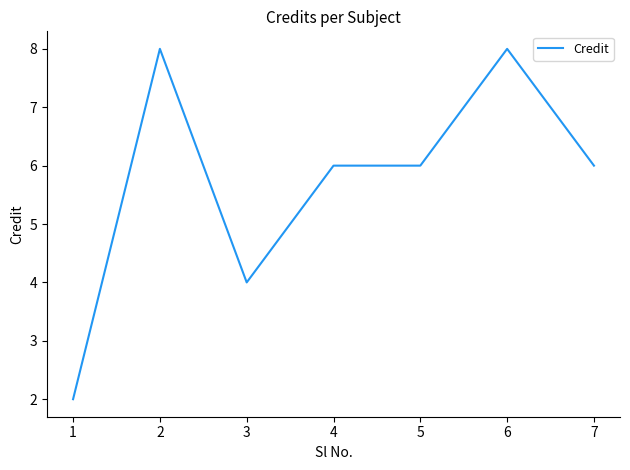

What is the difference between the maximum and minimum values?

6